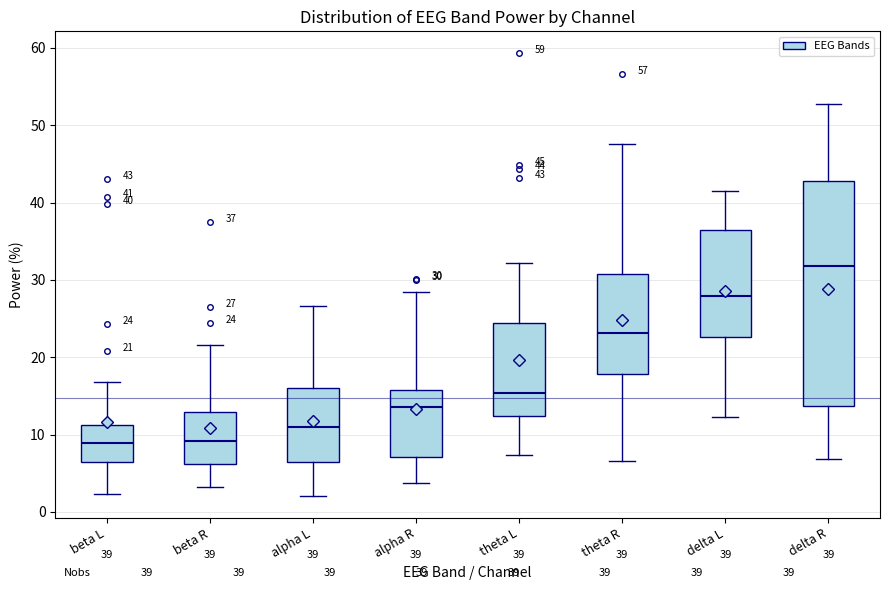

Which box has the highest median line?

delta R